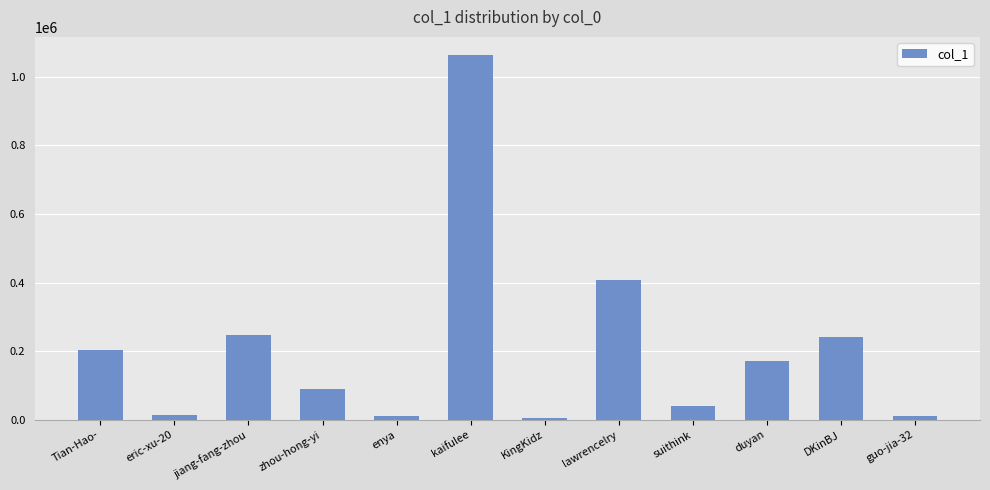

Which has a higher value, zhou-hong-yi or DKinBJ?

DKinBJ